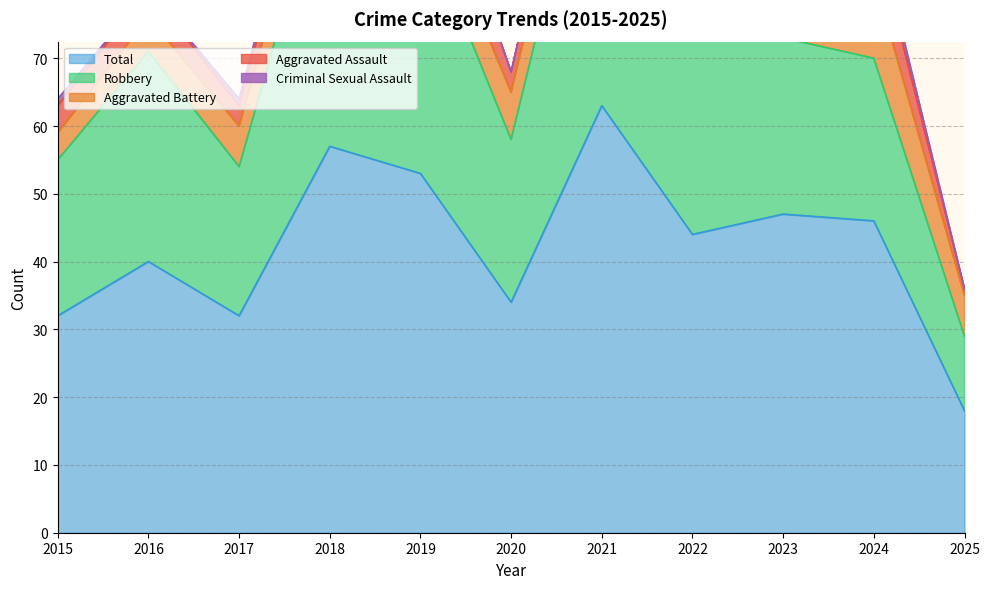

Reading right to left, transcribe all the data shown in this chart.

Aggravated Assault: 2025=1	2024=7	2023=8	2022=4	2021=5	2020=3	2019=9	2018=5	2017=3	2016=4	2015=4
Aggravated Battery: 2025=6	2024=12	2023=10	2022=6	2021=8	2020=7	2019=6	2018=7	2017=6	2016=5	2015=4
Criminal Sexual Assault: 2025=0	2024=2	2023=3	2022=0	2021=0	2020=0	2019=0	2018=1	2017=1	2016=0	2015=1
Robbery: 2025=11	2024=24	2023=26	2022=34	2021=50	2020=24	2019=38	2018=44	2017=22	2016=31	2015=23
Total: 2025=18	2024=46	2023=47	2022=44	2021=63	2020=34	2019=53	2018=57	2017=32	2016=40	2015=32